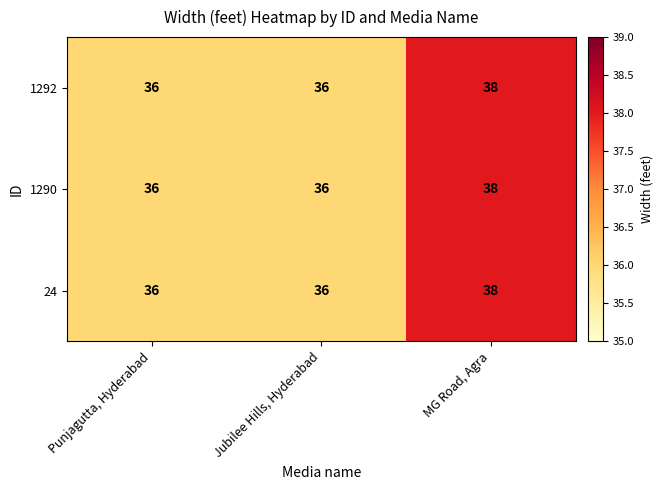

What is the total value across all series at Jubilee Hills, Hyderabad?

108